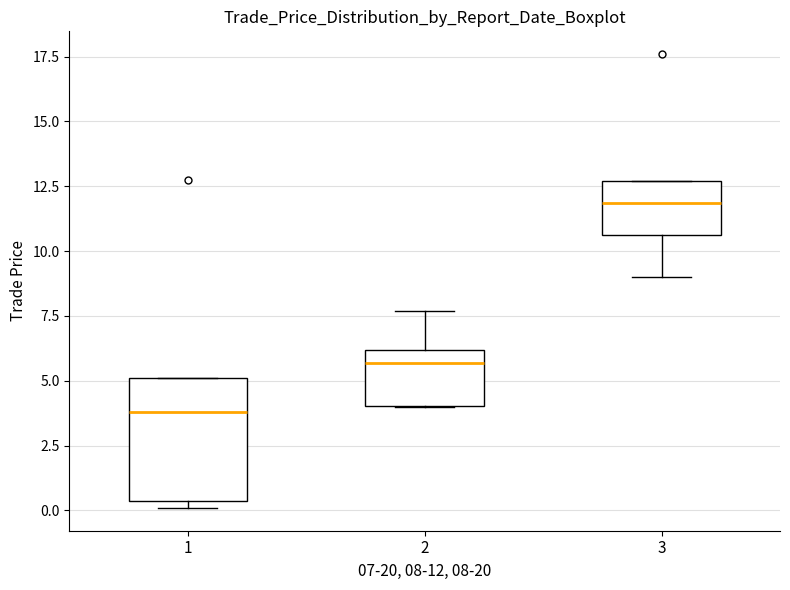

Reading left to right, read every box against the y-axis: the position of its median line, the range the box covers, and the ends of its whiskers. The values are not printed on the chart, so give them approximately, as read against the axis.

1: median 4.0, box 0.5 to 5.0, whiskers 0.0 to 5.0
2: median 5.5, box 4.0 to 6.0, whiskers 4.0 to 7.5
3: median 12.0, box 10.5 to 12.5, whiskers 9.0 to 12.5